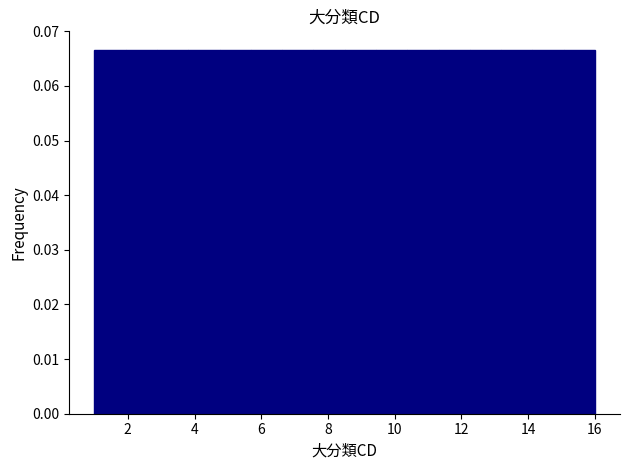

Reading left to right, transcribe this chart: for each bar, give the range it covers on the x-axis and its height. Neither the bar edges nor the heights are printed on the chart, so give them approximately, as read against the axes.

1.0 to 2.0: 0.067
2.0 to 2.8: 0.067
2.8 to 3.8: 0.067
3.8 to 4.8: 0.067
4.8 to 5.6: 0.067
5.6 to 6.6: 0.067
6.6 to 7.6: 0.067
7.6 to 8.6: 0.067
8.6 to 9.4: 0.067
9.4 to 10.4: 0.067
10.4 to 11.4: 0.067
11.4 to 12.2: 0.067
12.2 to 13.2: 0.067
13.2 to 14.2: 0.067
14.2 to 15.0: 0.067
15.0 to 16.0: 0.067